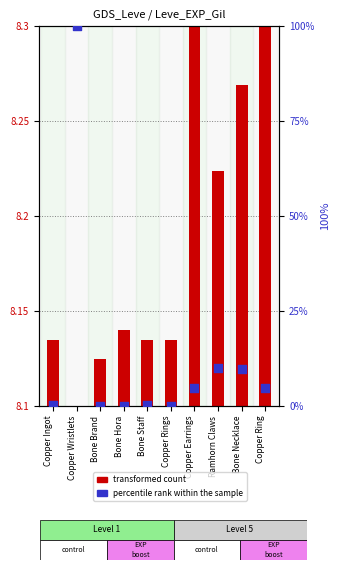

Which series has the largest Y range (max minus min)?

percentile rank within the sample